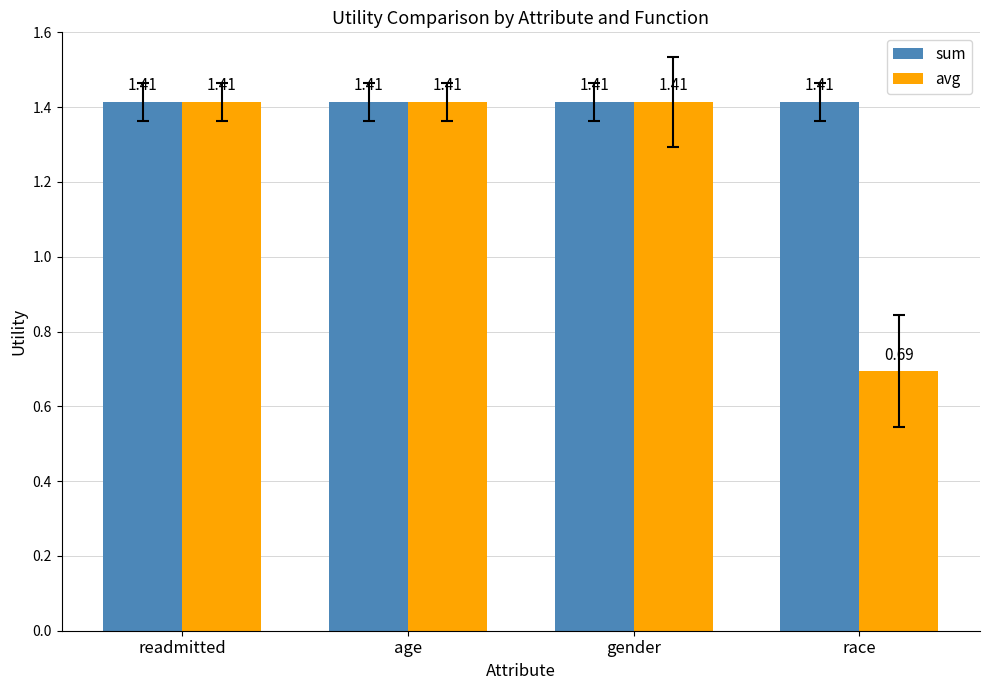

Which series has the widest spread of values?

avg